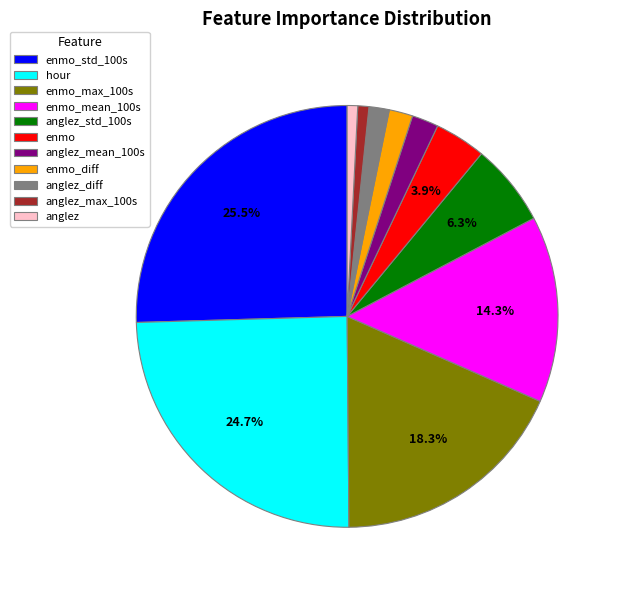

Count the number of slices in the pie.

11